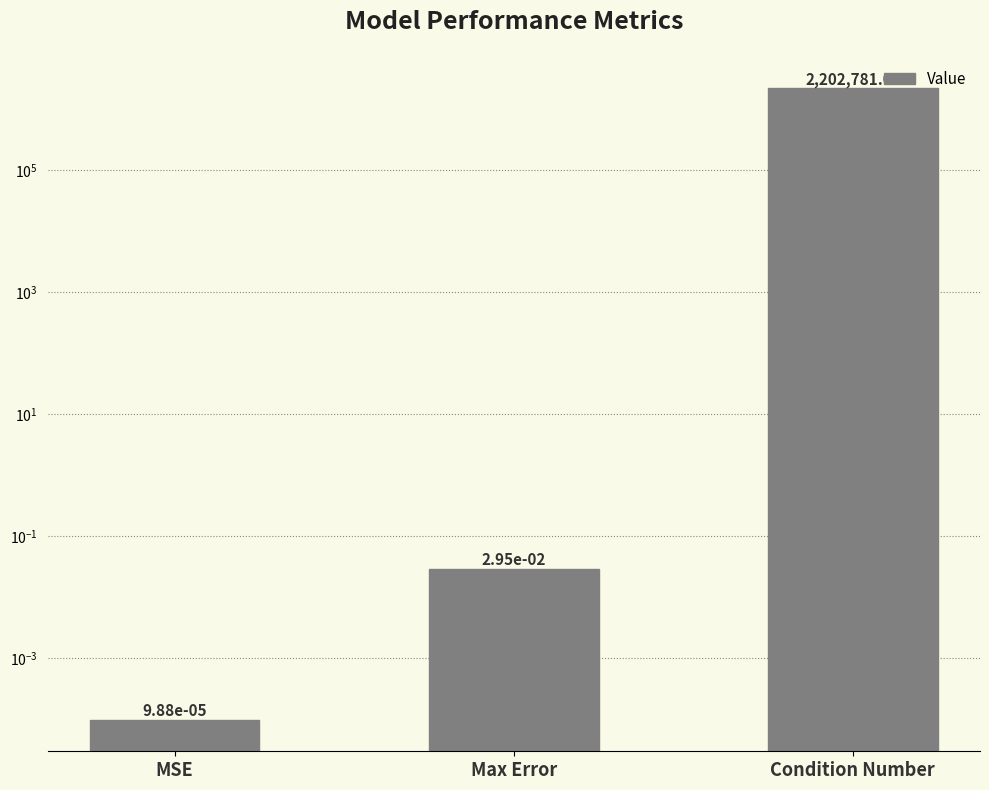

Reading left to right, list all the values displayed in this chart.

MSE=0.0	Max Error=0.0	Condition Number=2202781.0